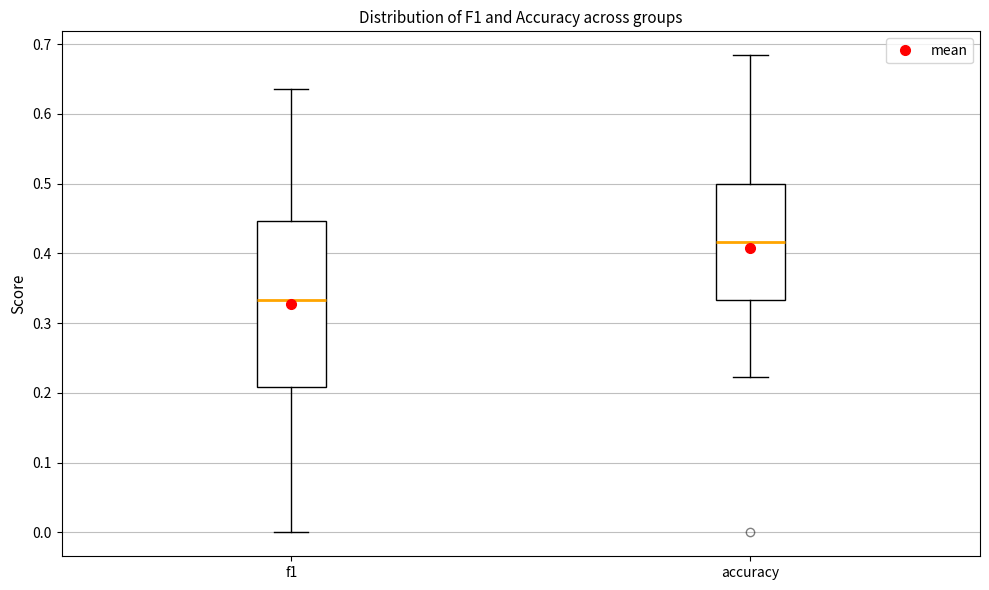

Which box is the tallest, from its lower edge to its upper edge?

f1